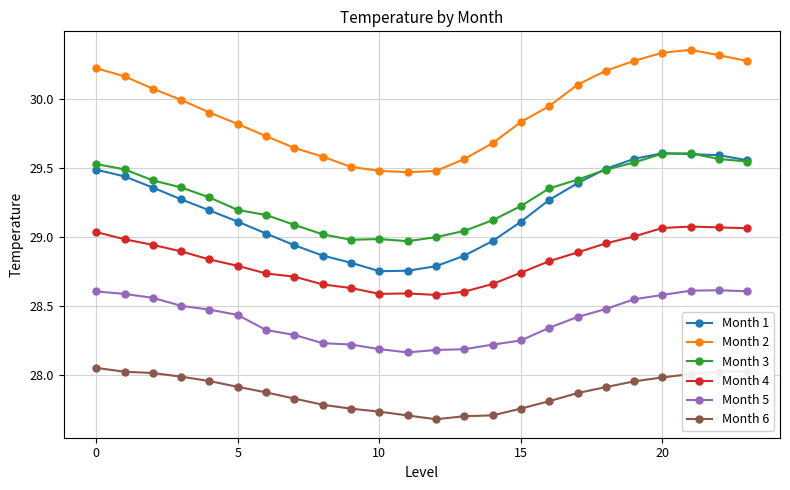

Which series has the largest total across all categories?

Month 2